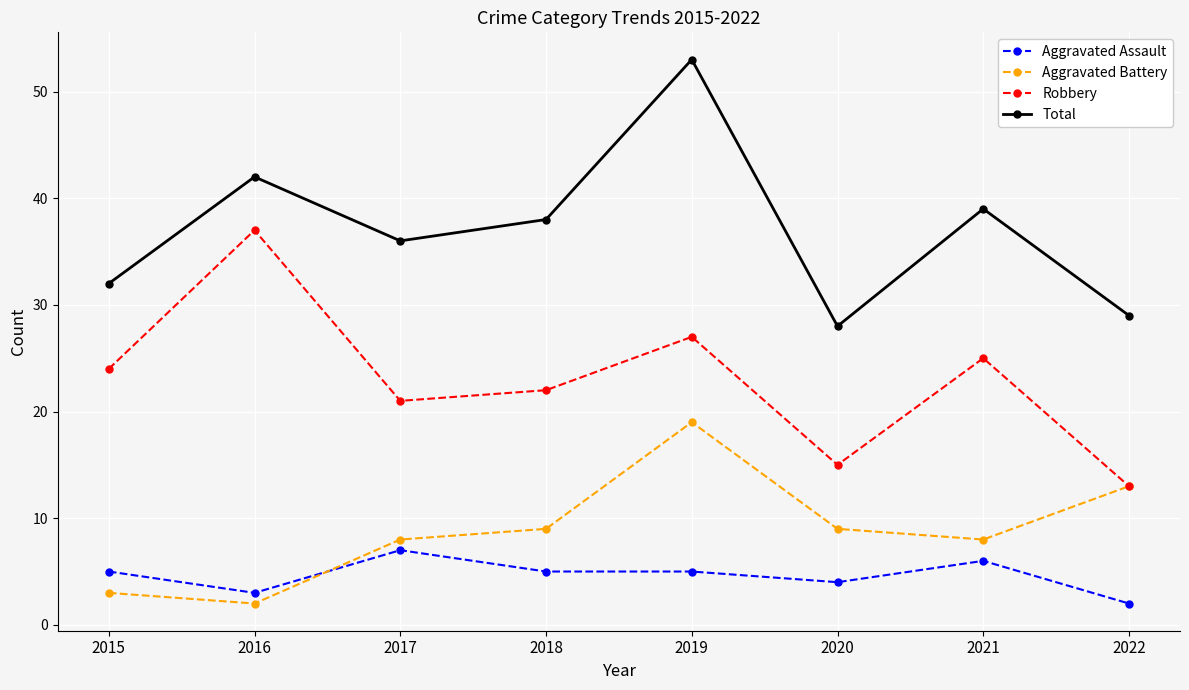

How many intersections are there between Aggravated Assault and Aggravated Battery?

1